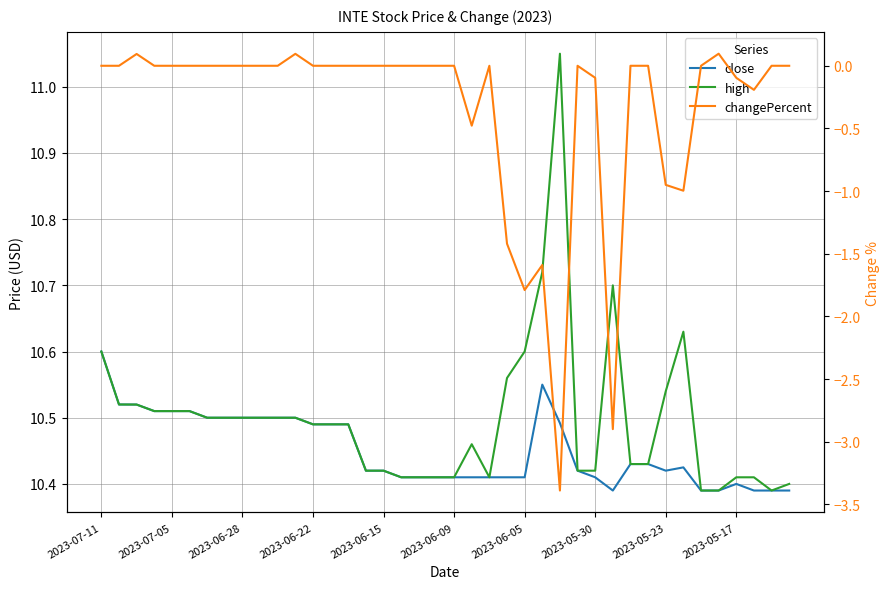

True or false: close and changePercent cross at least once.

False